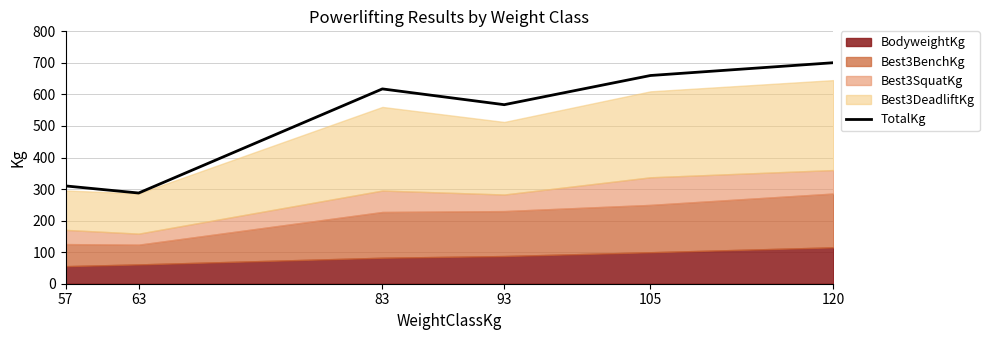

Which category has the lowest value across all series?

63